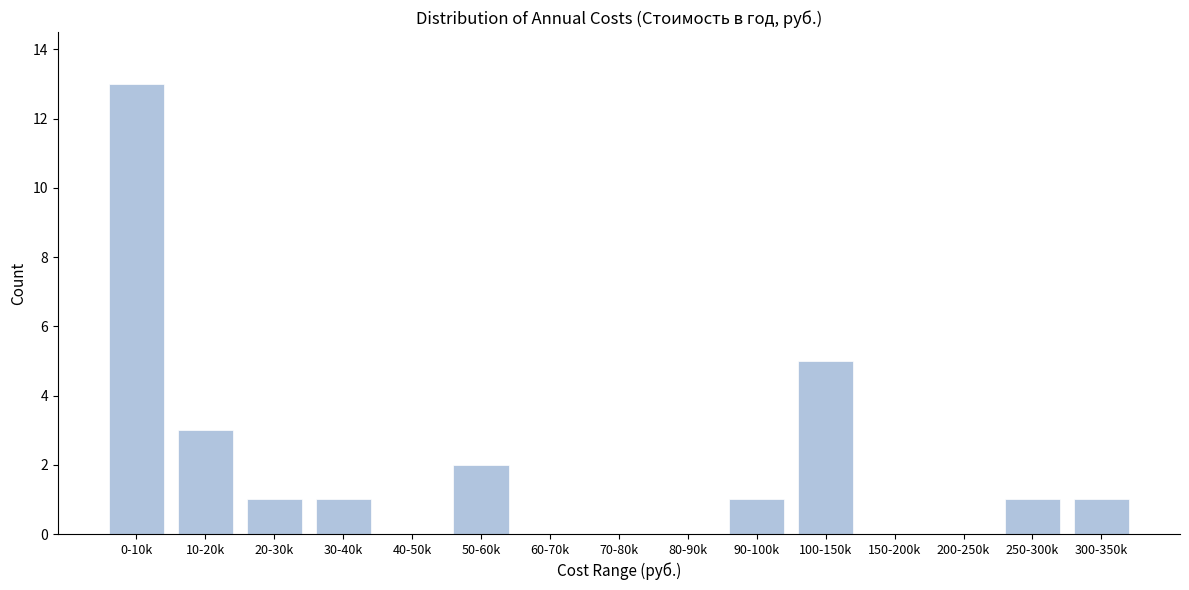

Reading left to right, what are all the values shown in this chart?

0-10k=13	10-20k=3	20-30k=1	30-40k=1	40-50k=0	50-60k=2	60-70k=0	70-80k=0	80-90k=0	90-100k=1	100-150k=5	150-200k=0	200-250k=0	250-300k=1	300-350k=1